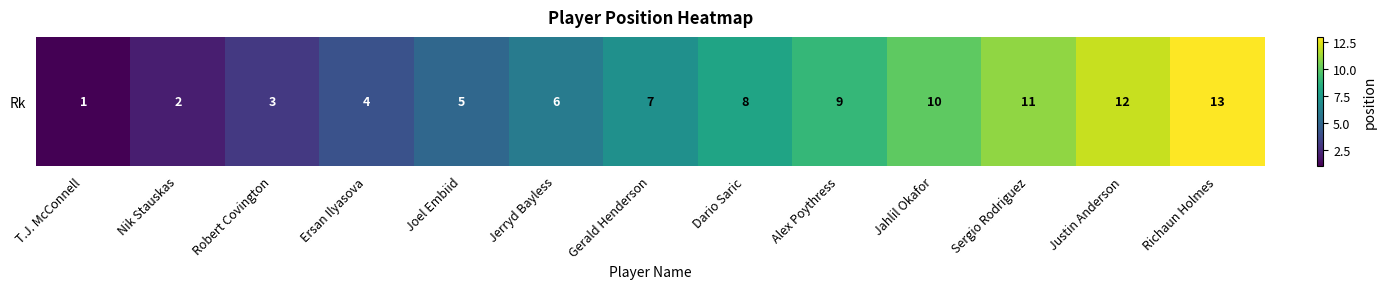

Rank the categories by value from highest to lowest.

Richaun Holmes, Justin Anderson, Sergio Rodriguez, Jahlil Okafor, Alex Poythress, Dario Saric, Gerald Henderson, Jerryd Bayless, Joel Embiid, Ersan Ilyasova, Robert Covington, Nik Stauskas, T.J. McConnell